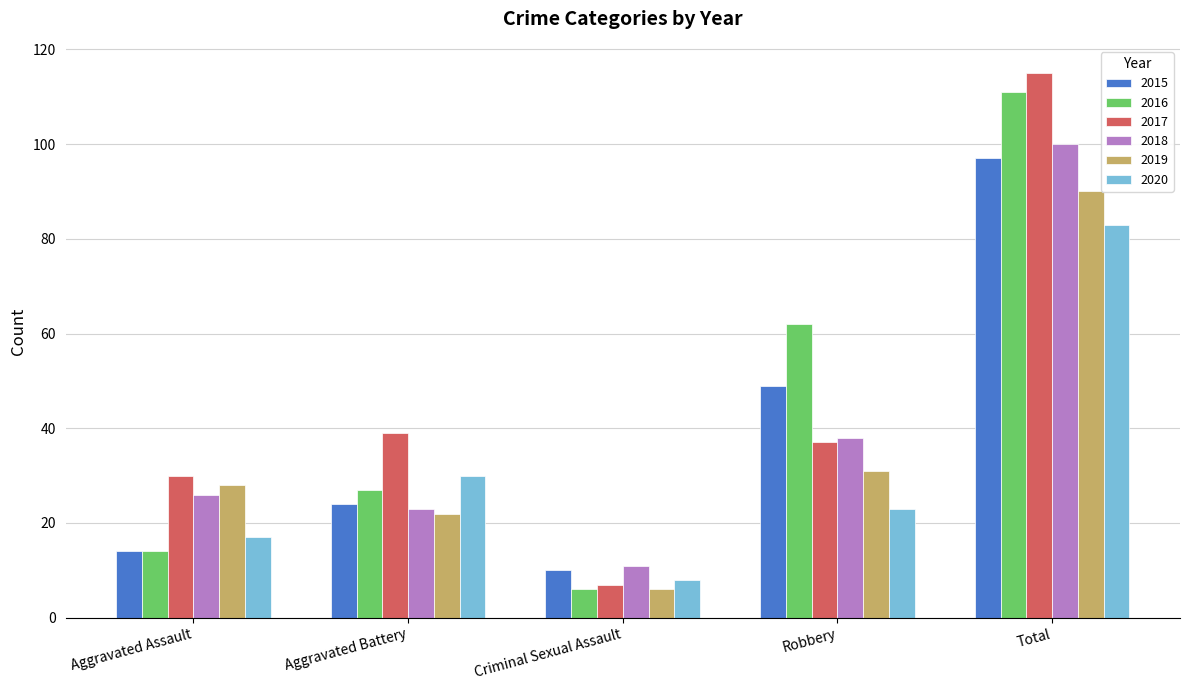

At which category does the chart reach its peak across all series?

Total